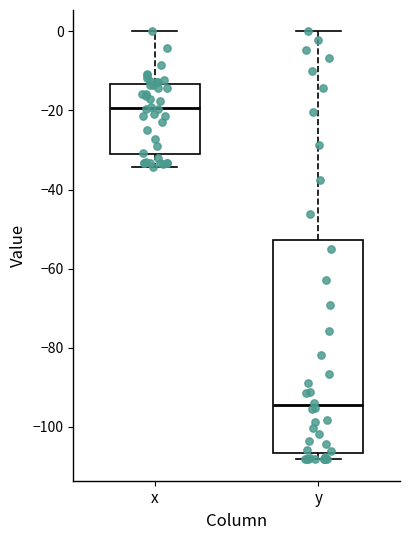

Comparing the boxes themselves (not the whiskers), which one is the tallest?

y